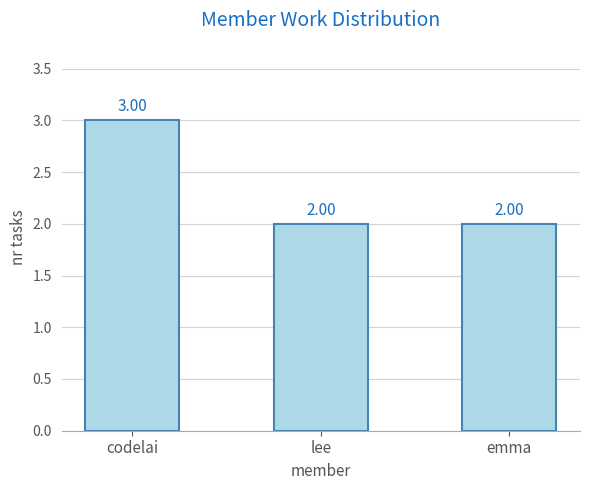

What is the value of the 2nd bar from the left?

2